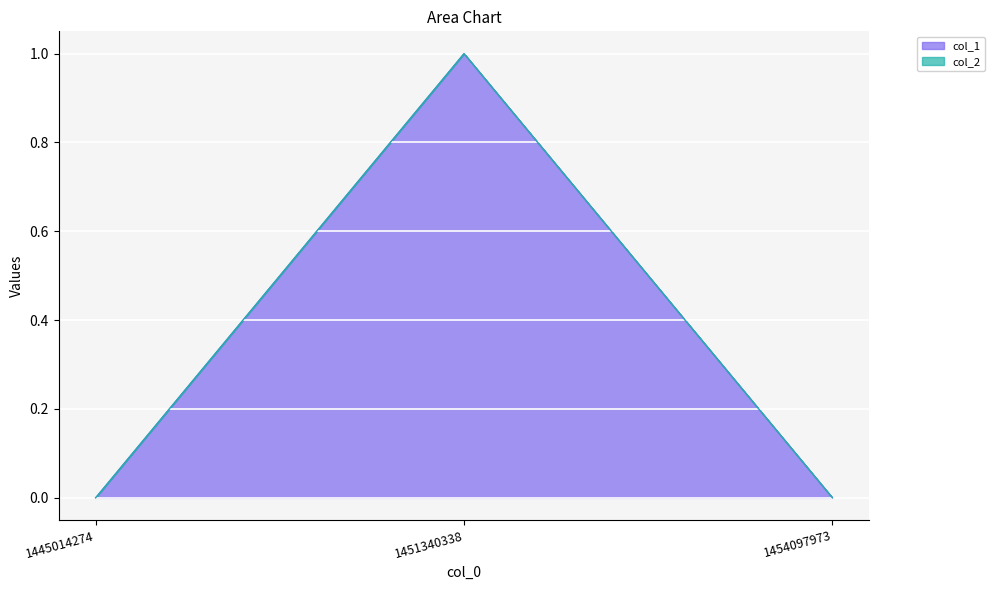

Reading left to right, list all the values displayed in this chart.

0	1	0